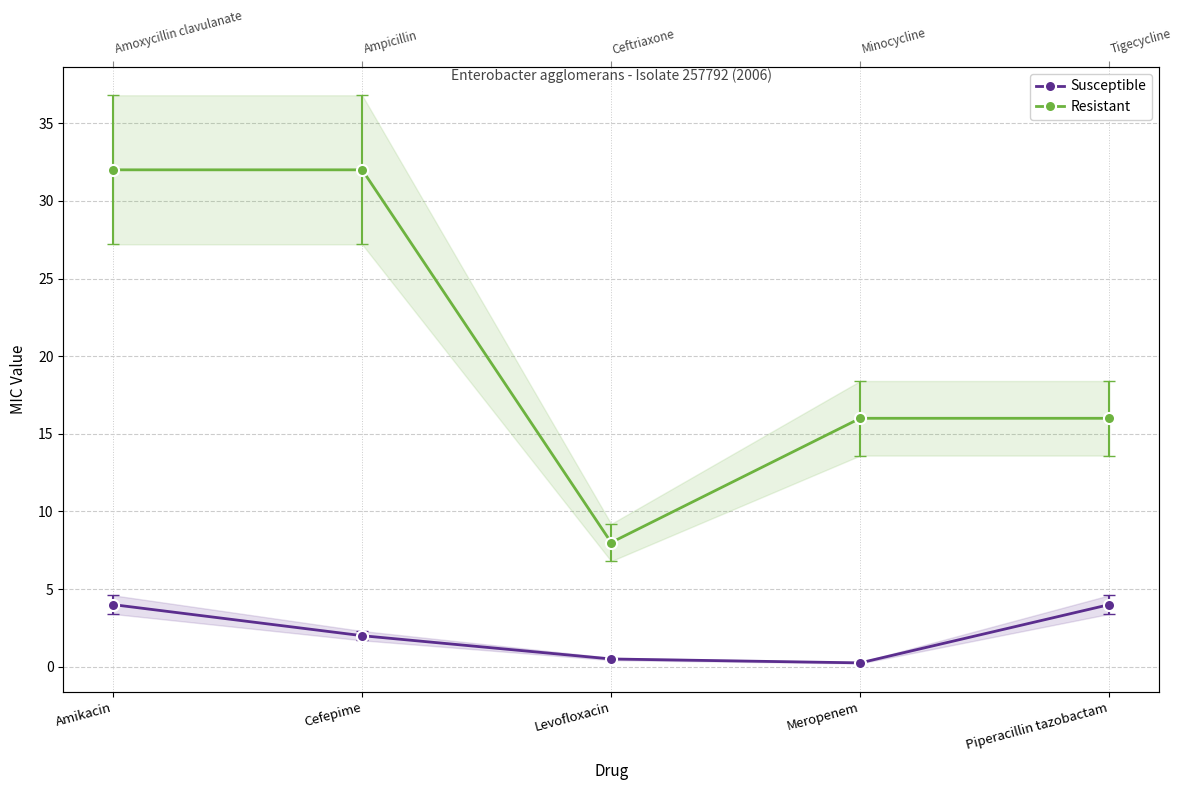

Where does the Susceptible series first go above 2?

Amikacin